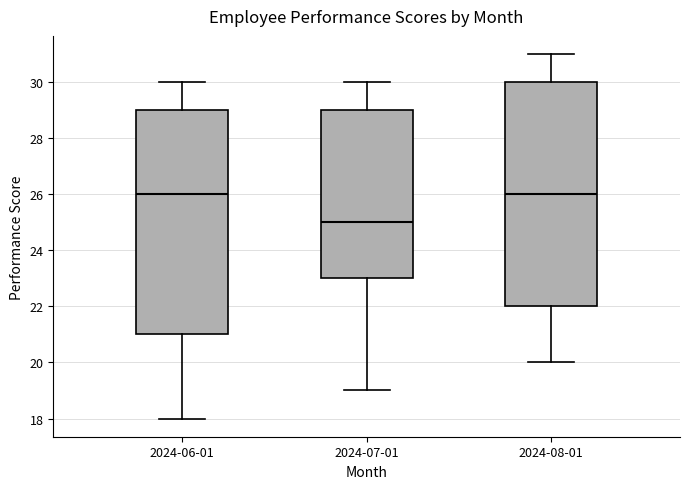

Where does the median line of the box for 2024-08-01 sit on the y-axis? The values are not printed on the chart, so give them approximately, as read against the axis.

26